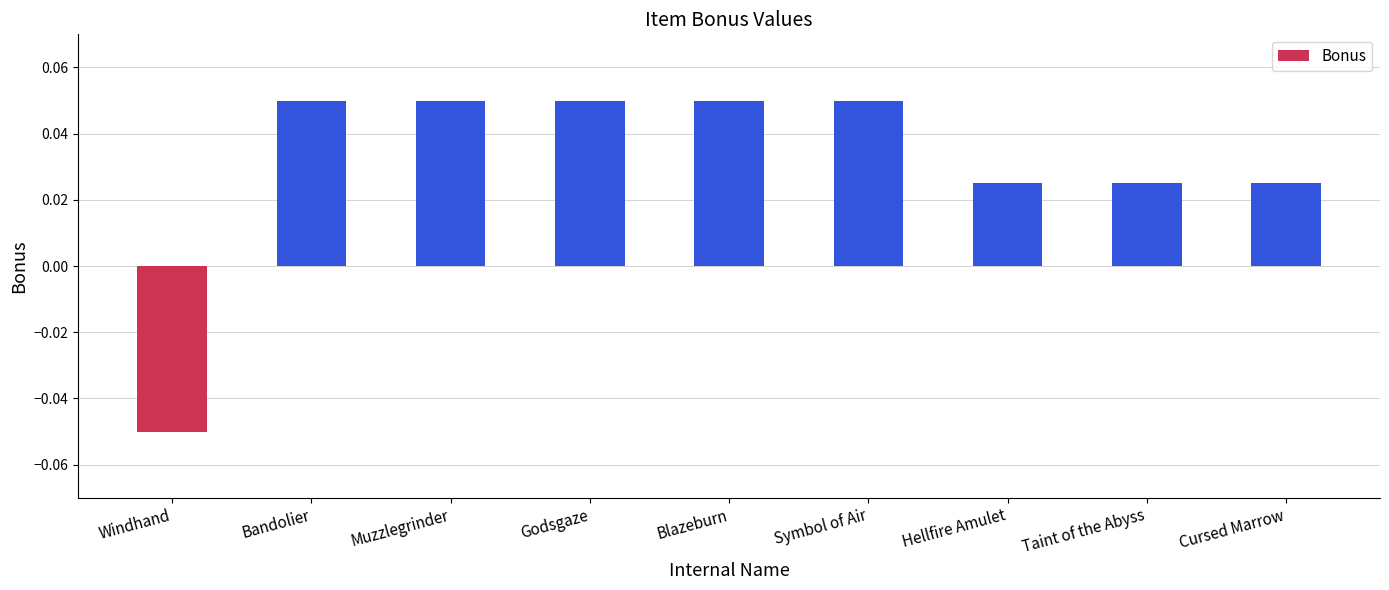

Are the bars grouped side by side (vs. stacked)?

No